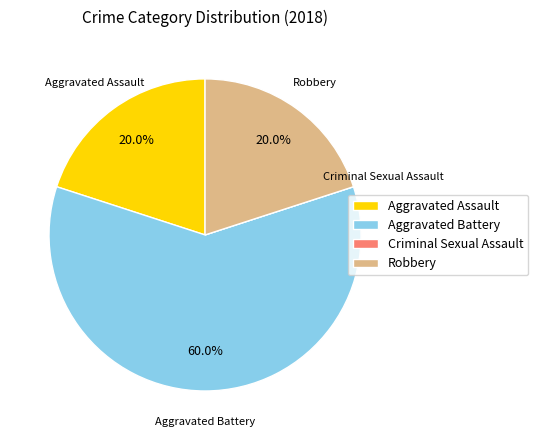

Which category has the biggest portion of the pie?

Aggravated Battery